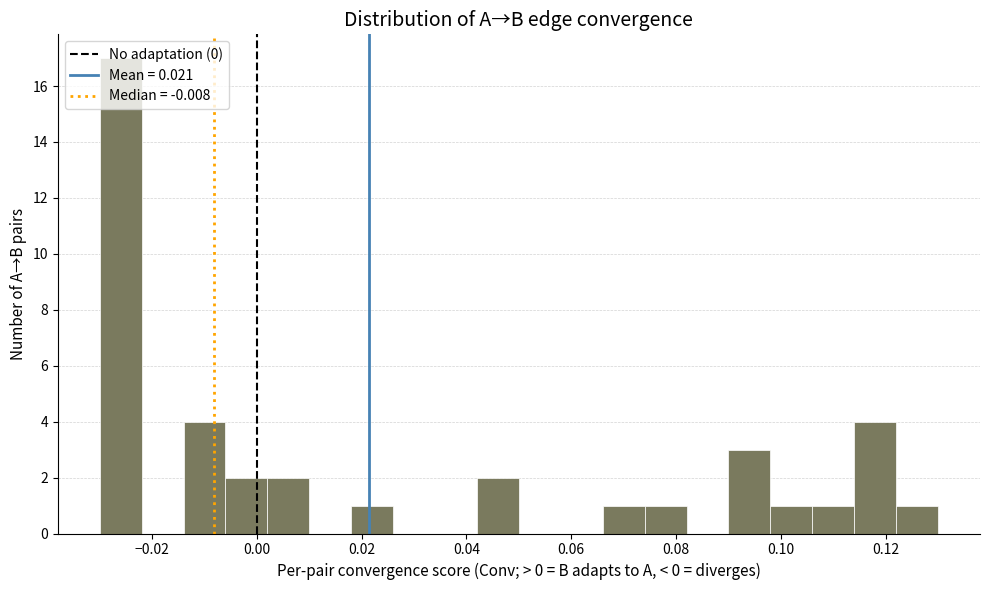

Over which range of the x-axis is the bar tallest?

-0.030 to -0.022